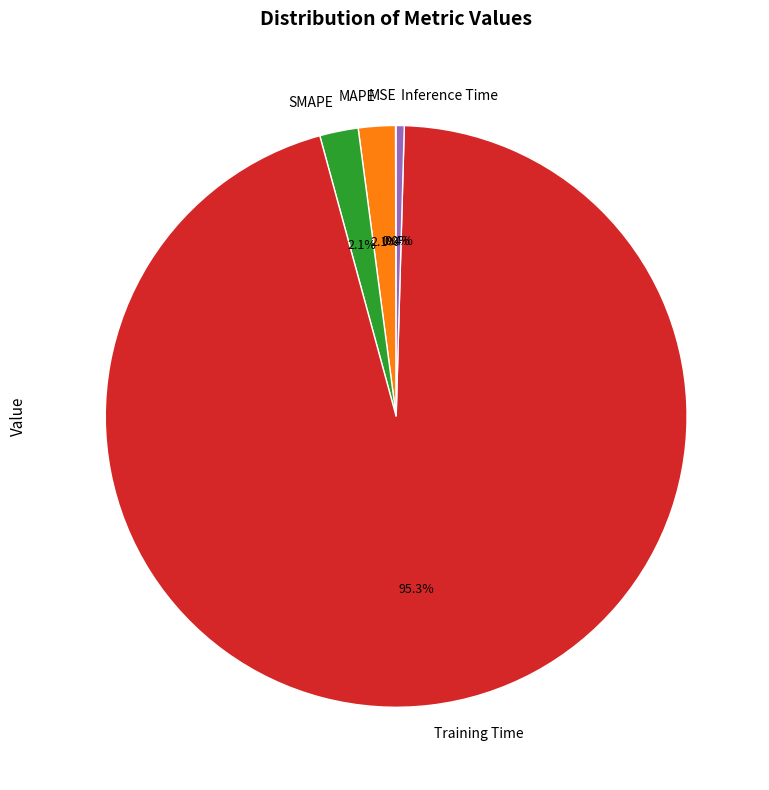

Does Training Time represent more than half of the total?

Yes